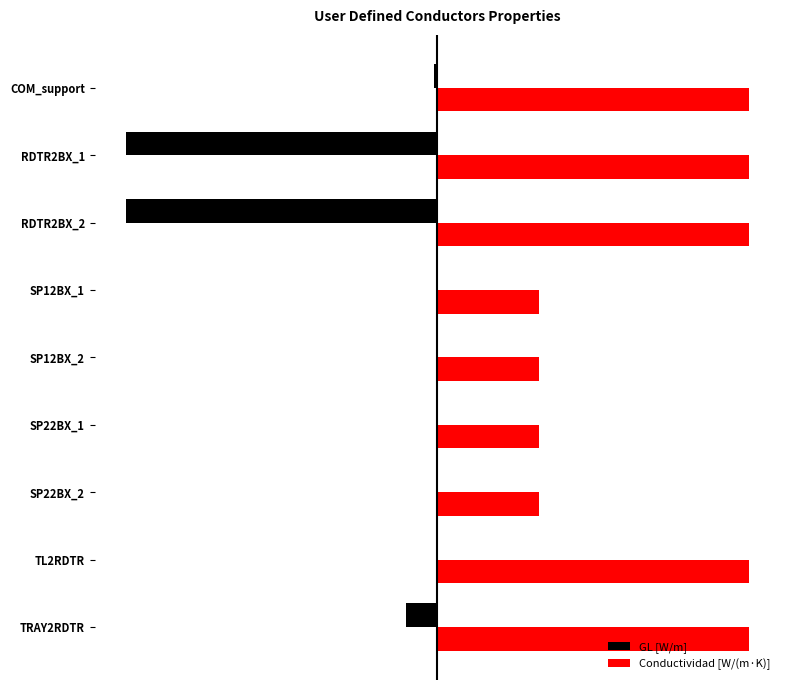

What is the smallest value displayed?

-1.0